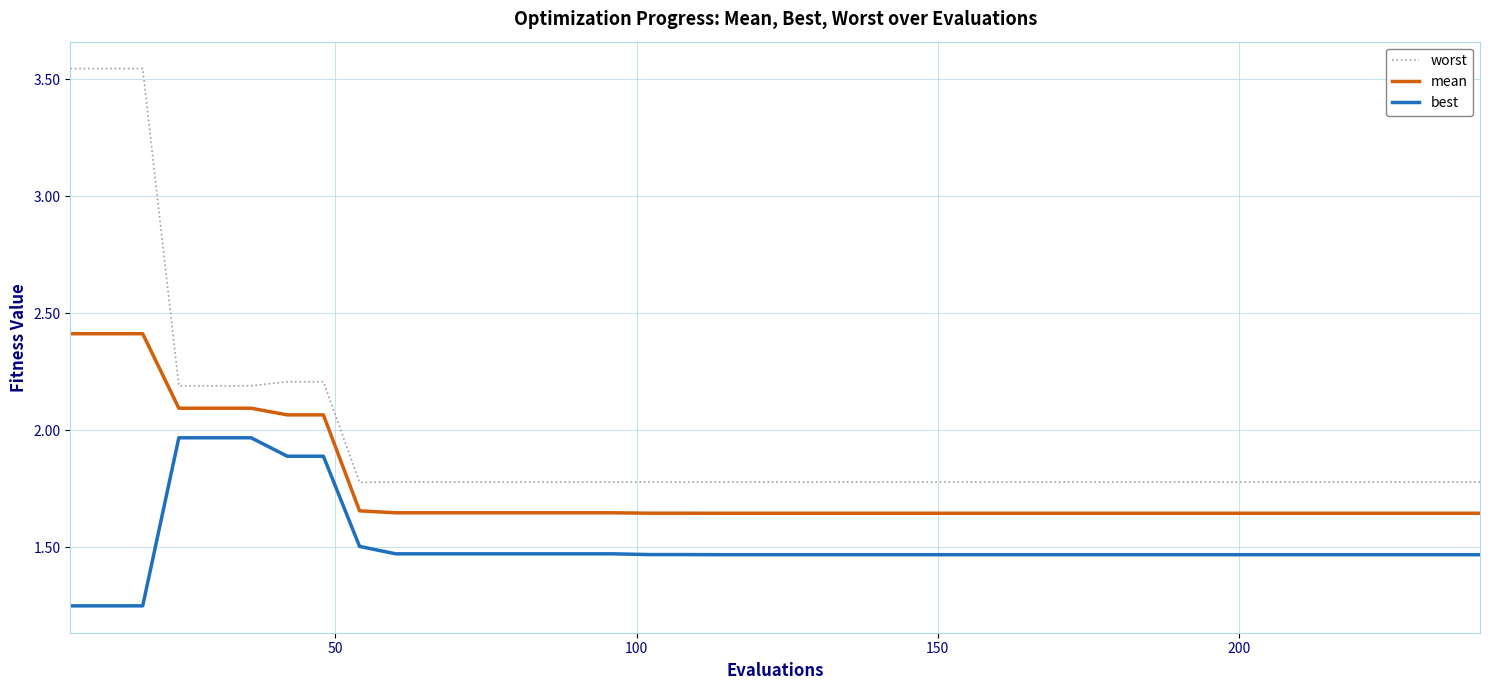

What is the highest value of the mean series?

2.4